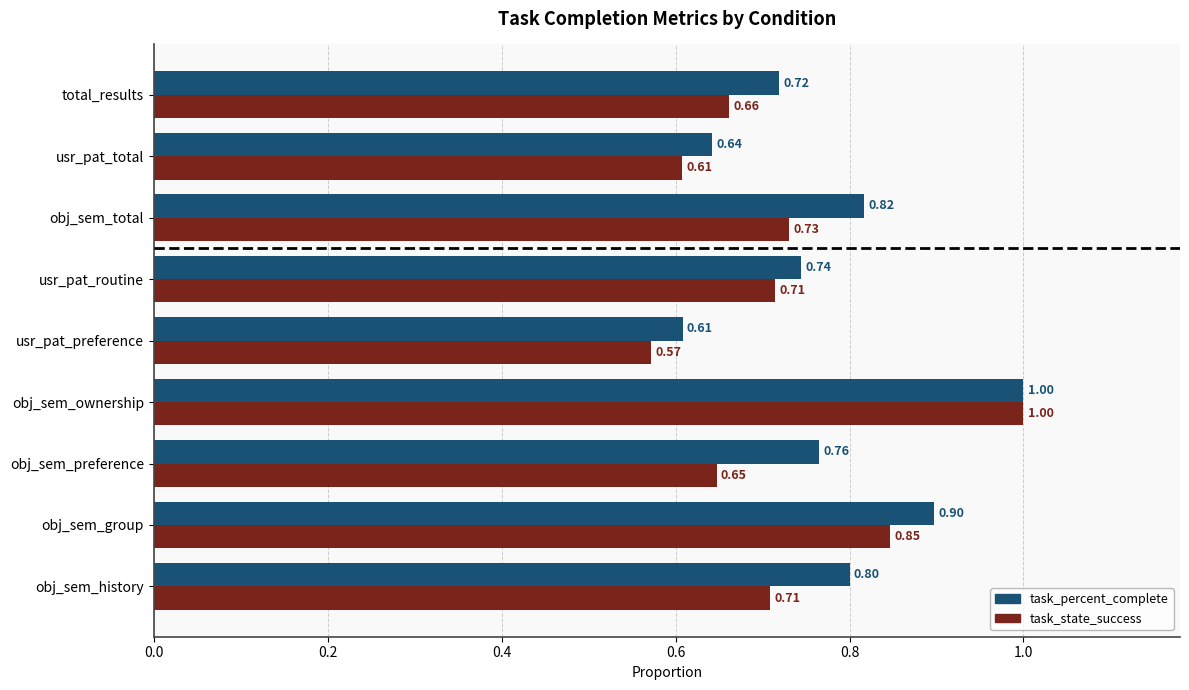

Which category has the highest value in the task_state_success series?

obj_sem_ownership